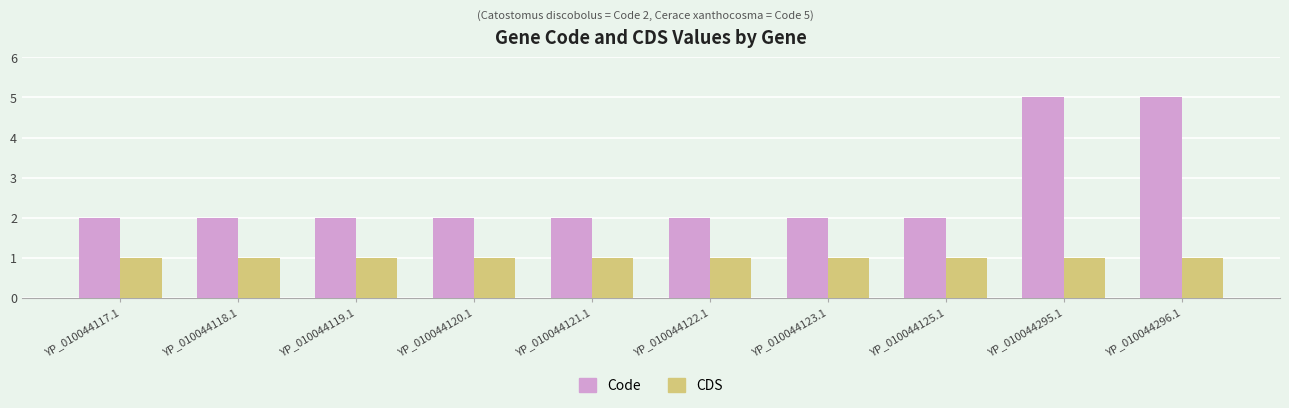

The value of Code at YP_010044125.1 is 3. True or false?

False